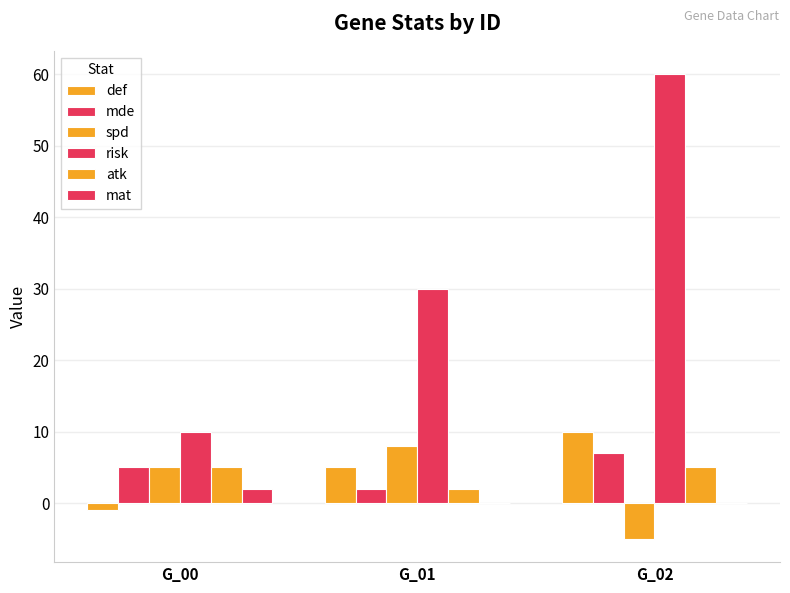

Does the chart contain stacked bars?

No